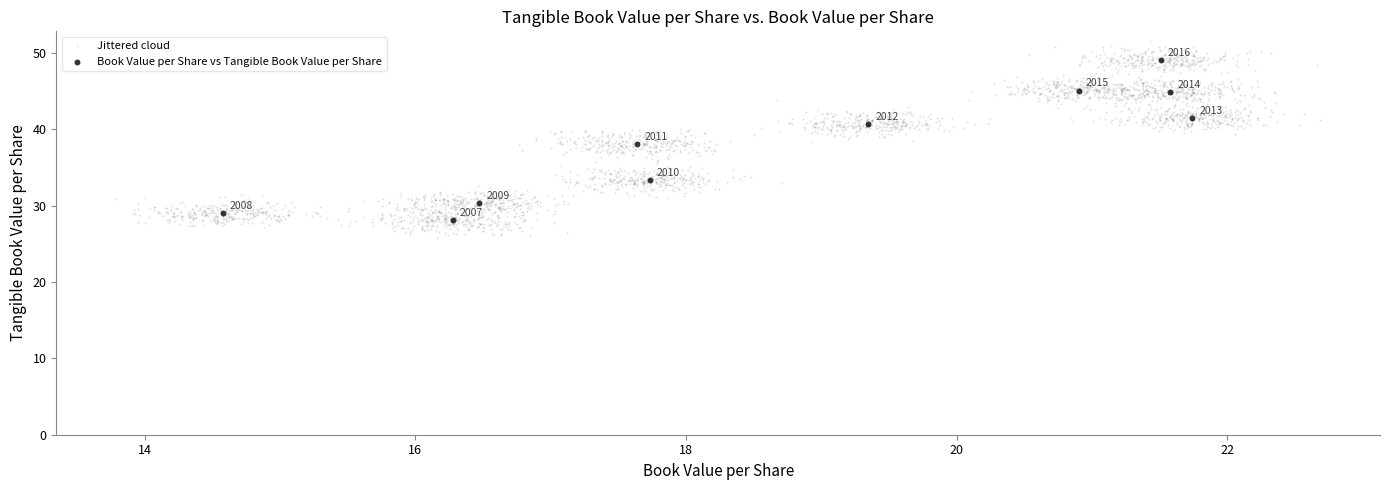

Which series contains the lowest Y value?

Jittered cloud